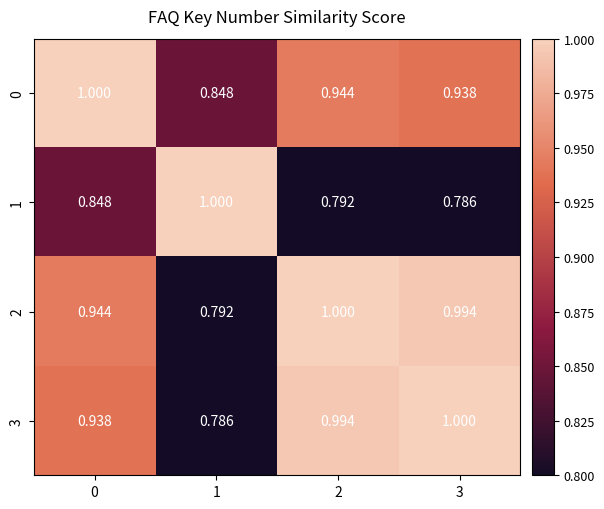

Count the number of data series in this chart.

4